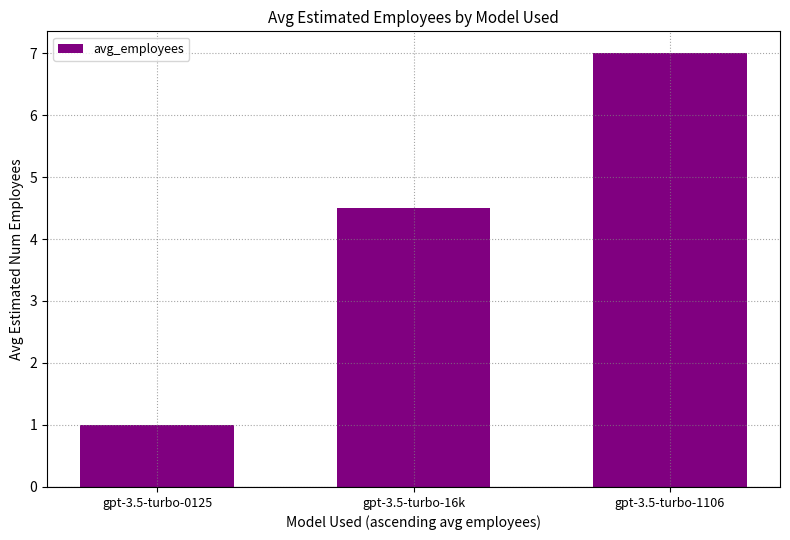

Reading left to right, what are all the values shown in this chart?

1.0	4.5	7.0